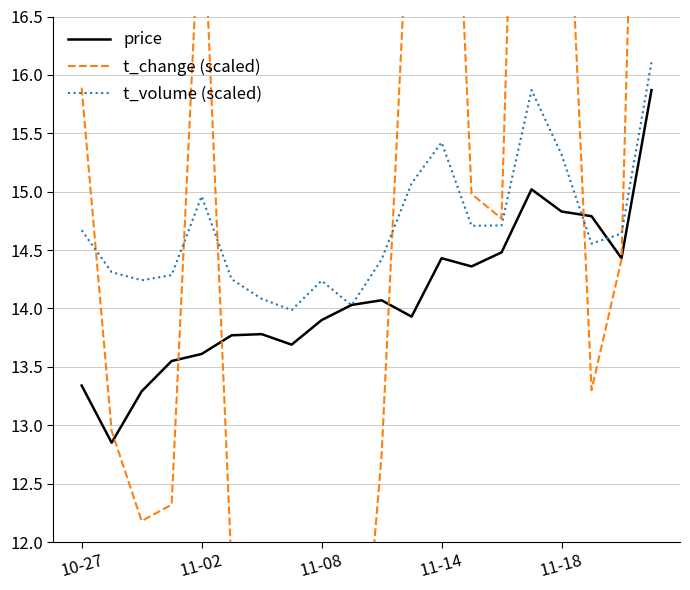

Is it true that t_volume (scaled) equals 23.6 at 11-18?

False